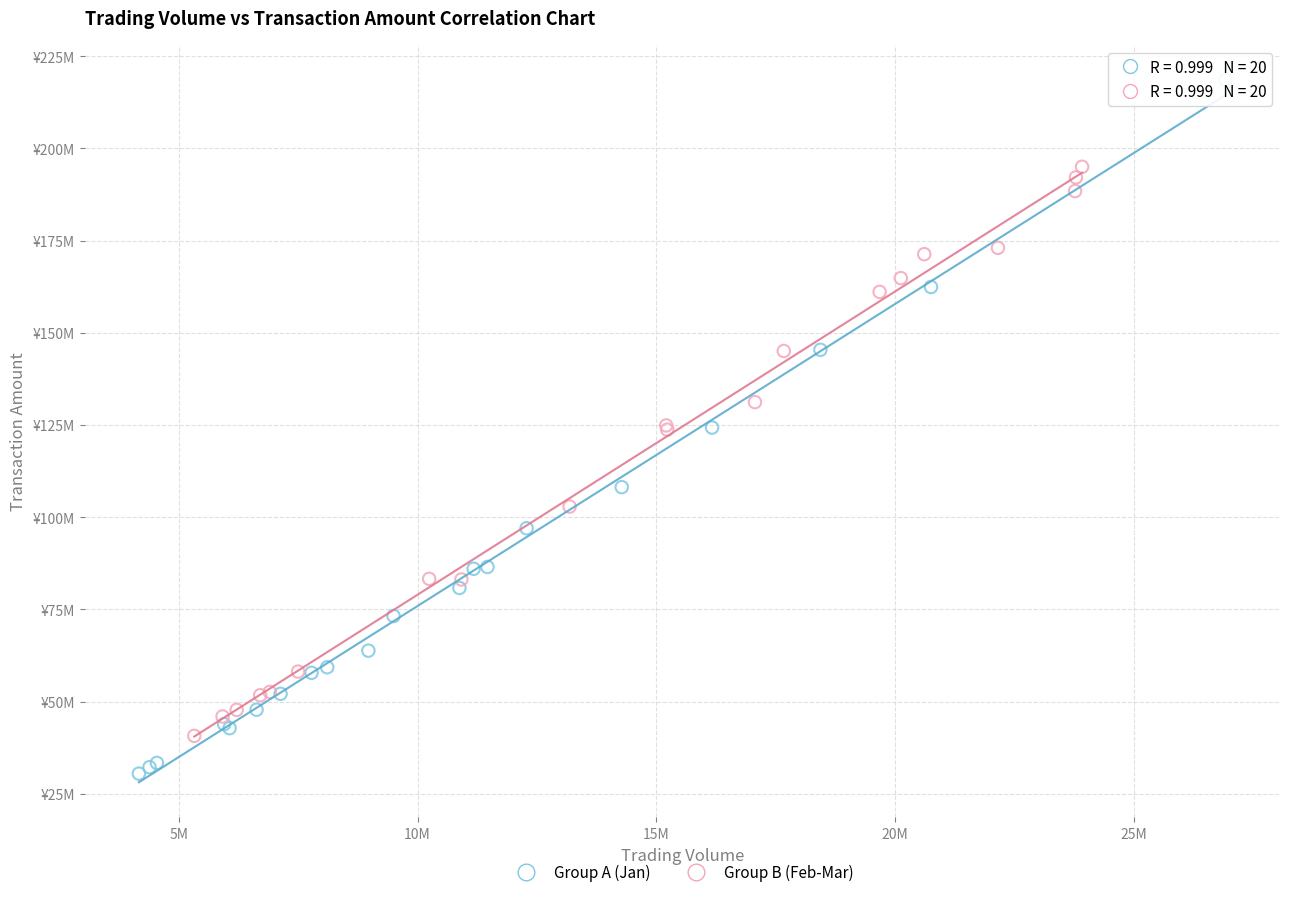

Which series contains the lowest Y value?

Group A (Jan)